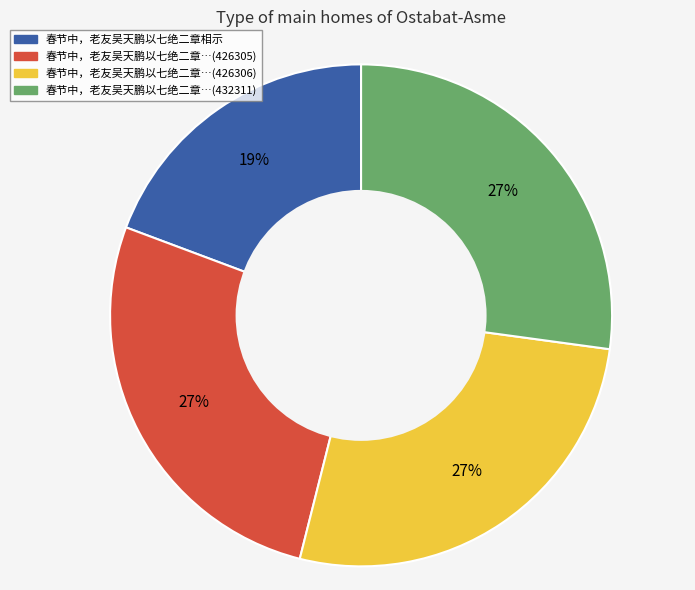

To the nearest percent, what is the difference between the largest and smallest slice percentages?

8%